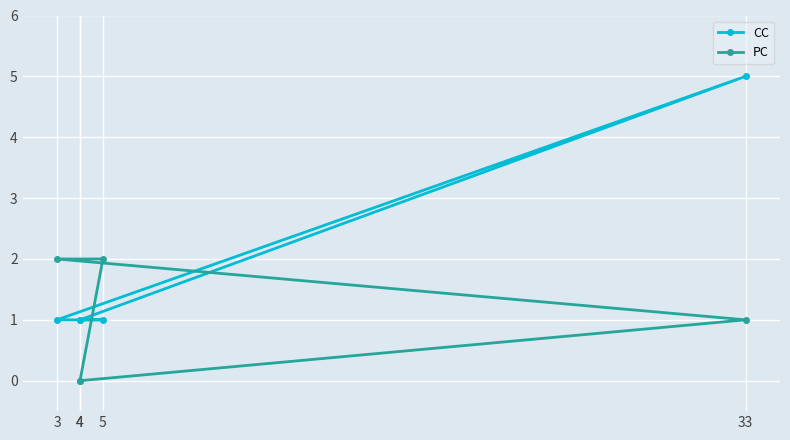

What is the spread (max minus min) of values at 4?

1